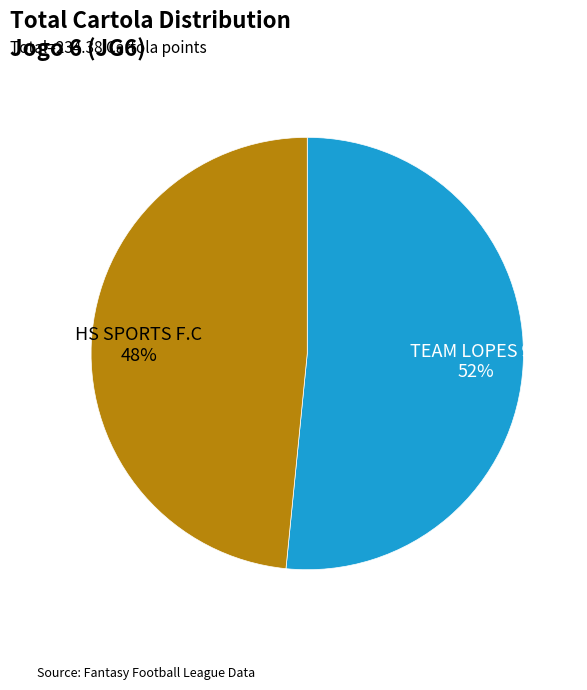

To the nearest percent, what is the average slice percentage?

50%